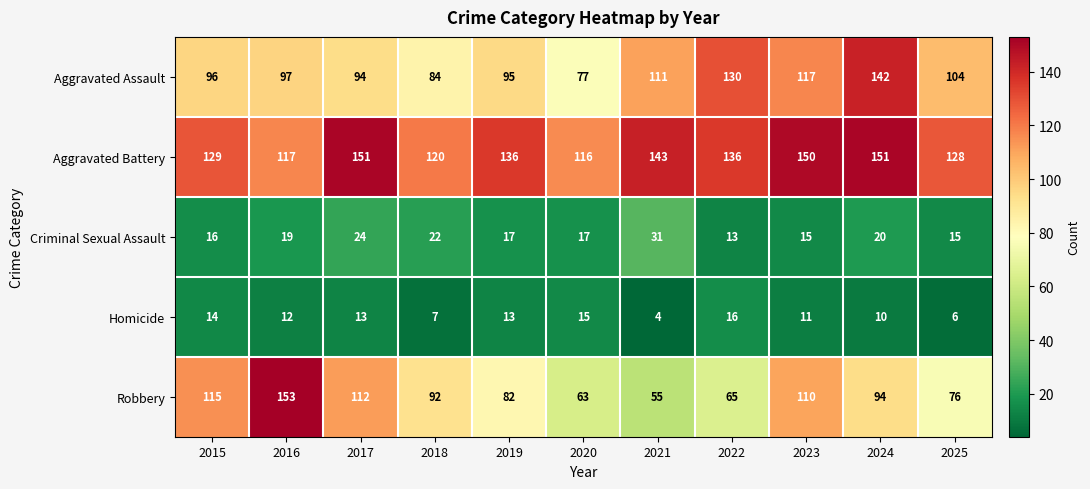

What is the sum of the Homicide values at 2023 and 2019?

24